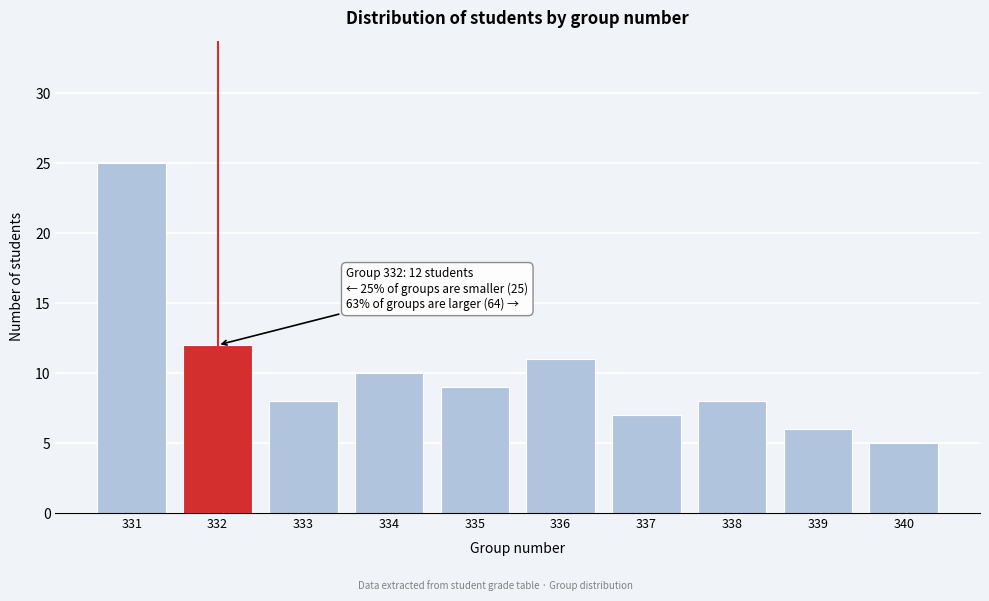

Reading left to right, transcribe all the data shown in this chart.

25	12	8	10	9	11	7	8	6	5